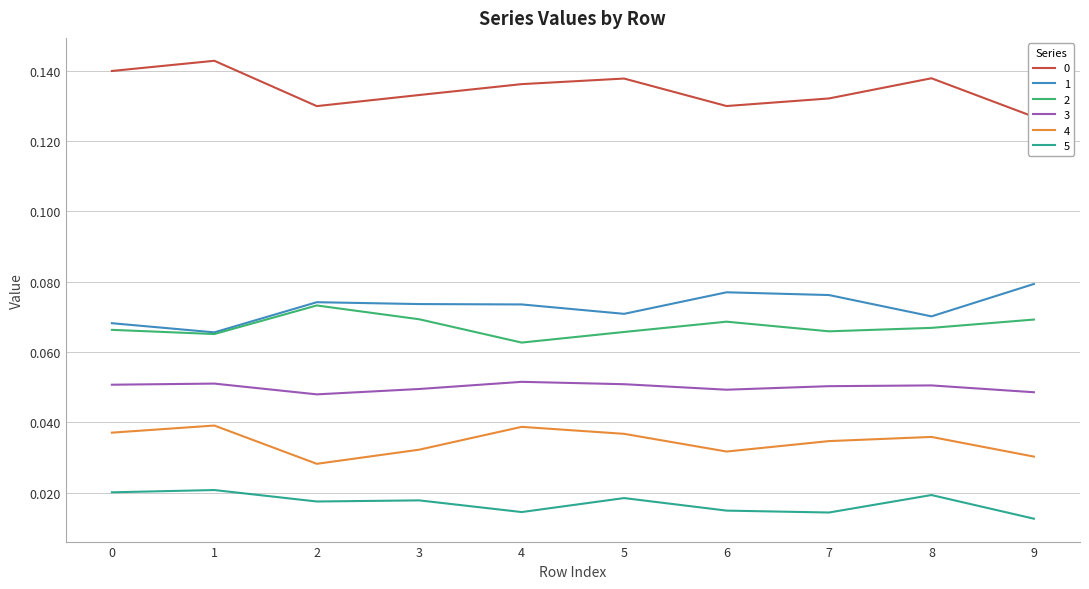

How many interior local peaks does the 5 series have?

4